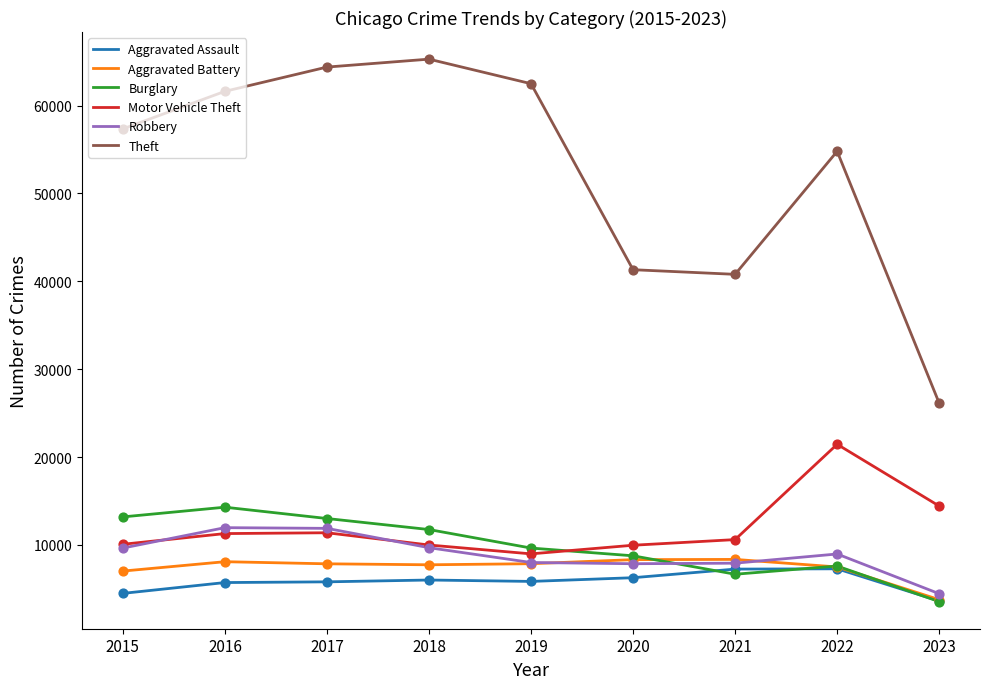

What is the difference between the highest and lowest values at 2018?

59285